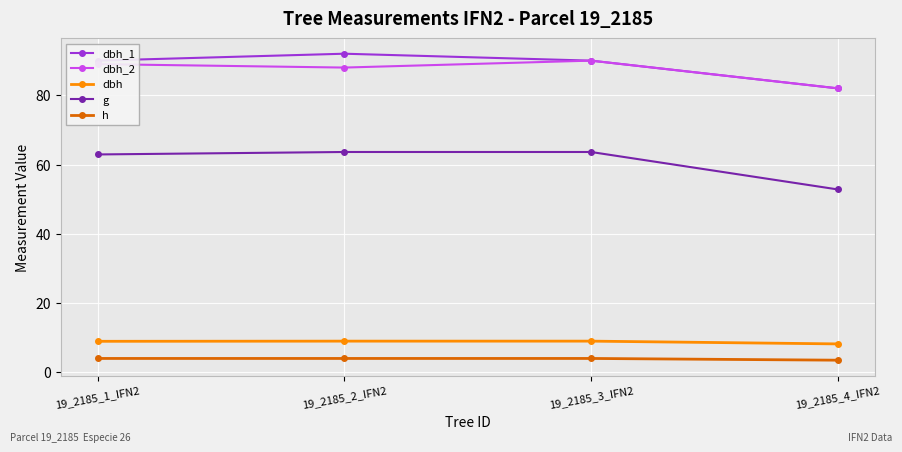

Which series has the largest total across all categories?

dbh_1